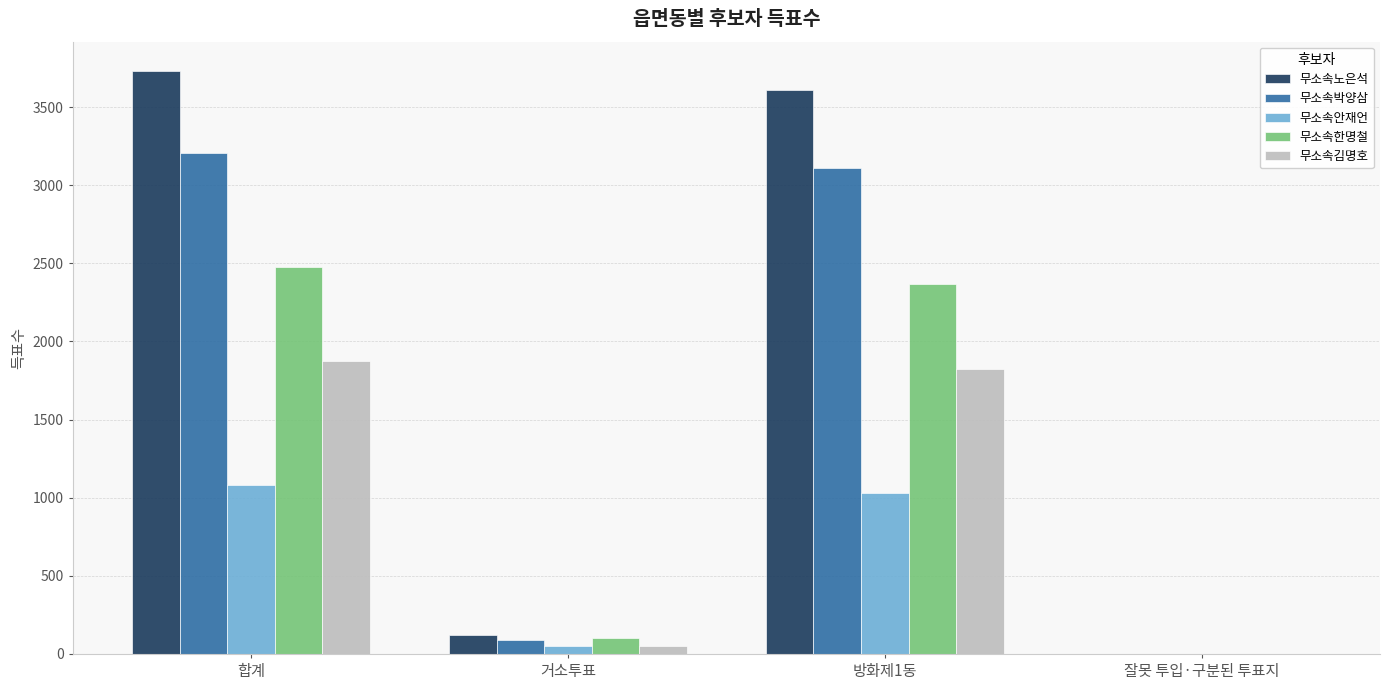

What is the maximum value for 무소속한명철?

2476